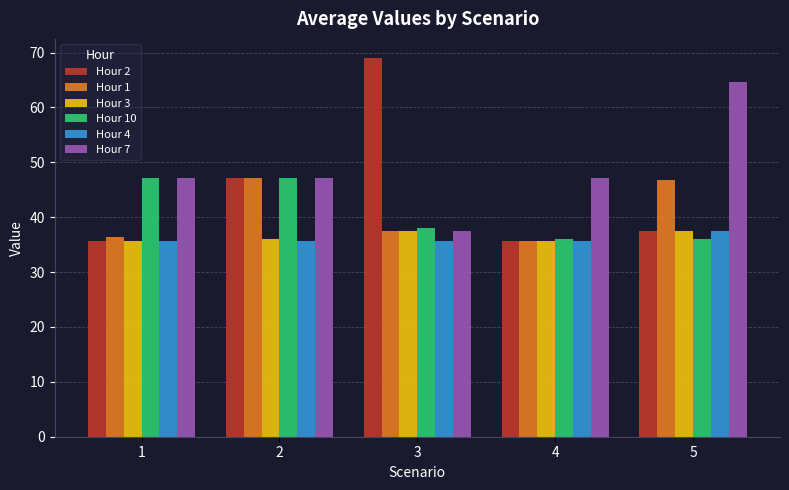

Reading left to right, what are all the values shown in this chart?

Hour 2: 1=35.7	2=47.2	3=69.0	4=35.7	5=37.4
Hour 1: 1=36.4	2=47.2	3=37.4	4=35.7	5=46.7
Hour 3: 1=35.7	2=36.0	3=37.4	4=35.7	5=37.4
Hour 10: 1=47.2	2=47.2	3=38.0	4=36.0	5=36.0
Hour 4: 1=35.7	2=35.7	3=35.7	4=35.7	5=37.4
Hour 7: 1=47.2	2=47.2	3=37.4	4=47.2	5=64.6